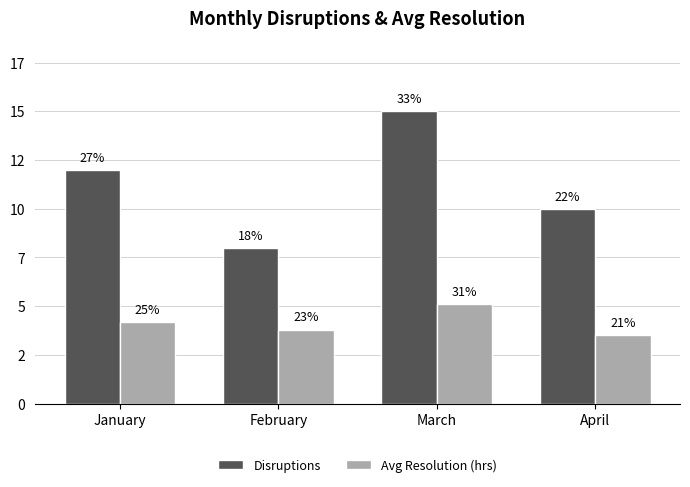

Where is Disruptions nearest to the value 11?

January